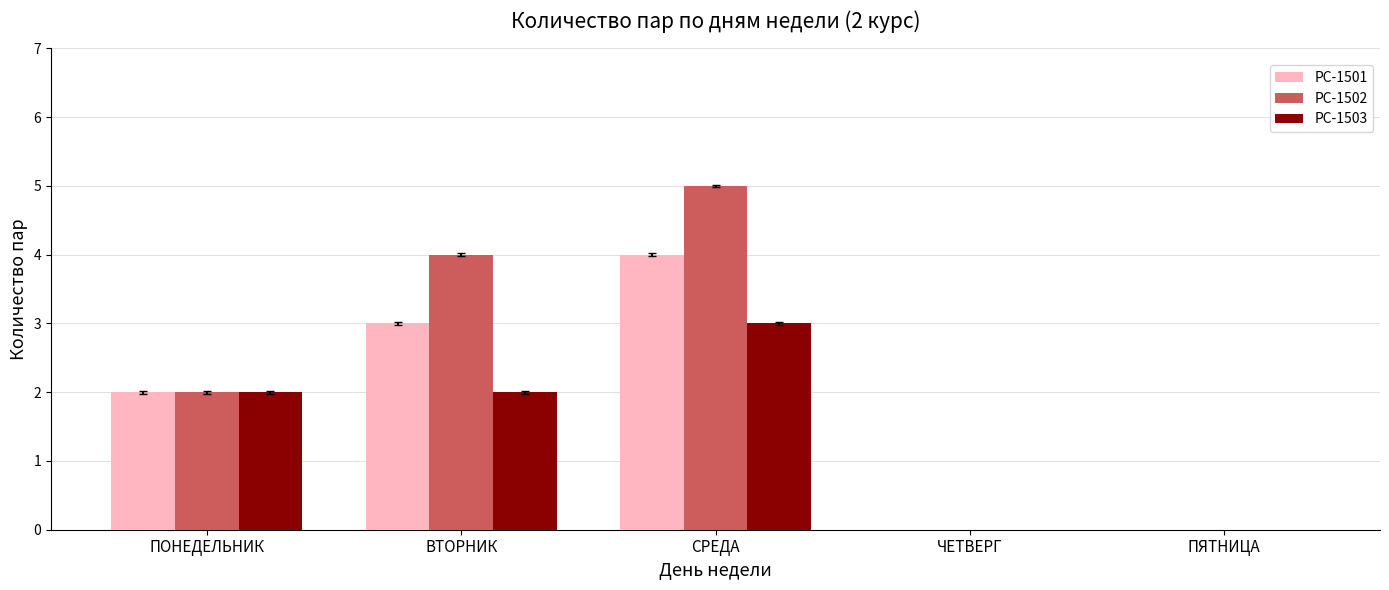

What is the total value across all series at ВТОРНИК?

9